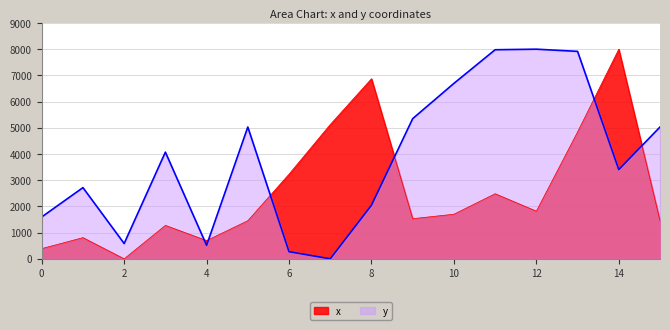

Is it true that x equals 4841.0 at 13?

True